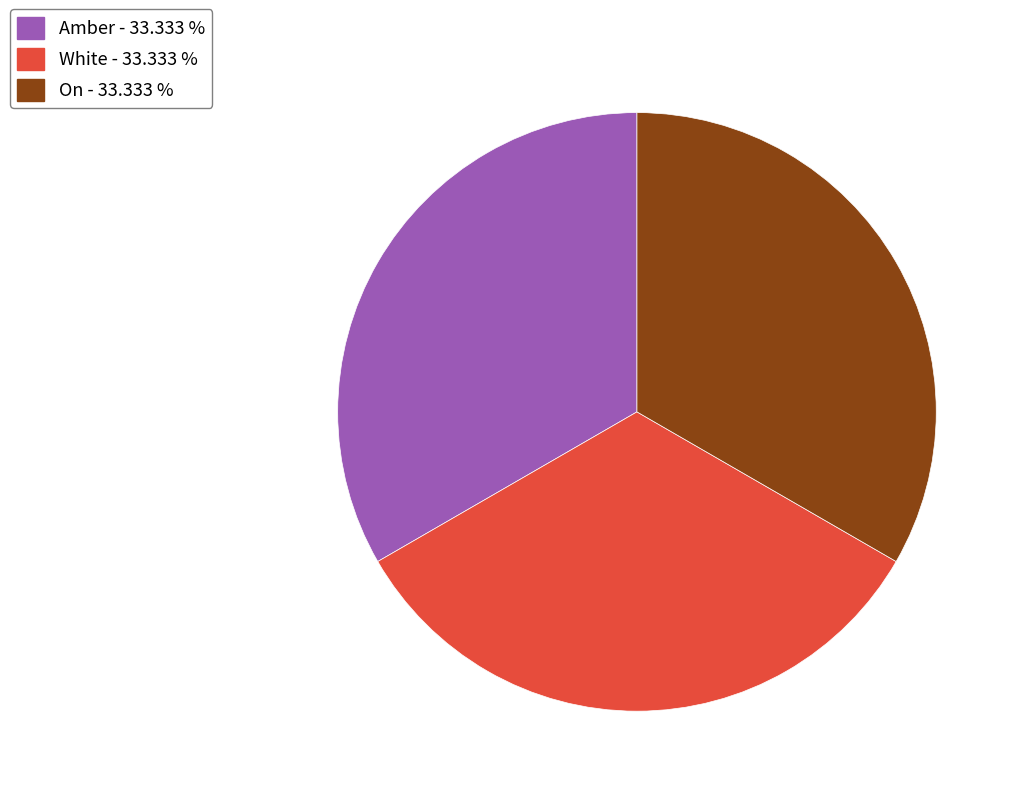

What is the ratio of the value at Amber - 33.333 % to the value at On - 33.333 %?

1.0